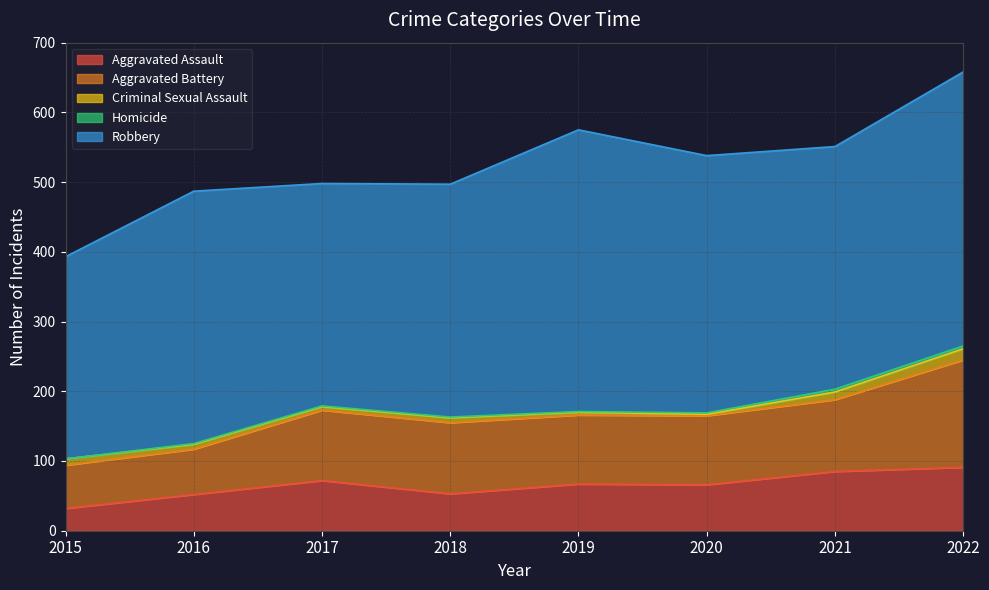

At which label does Criminal Sexual Assault first exceed 7?

2015